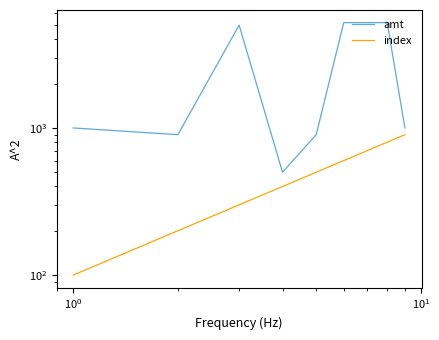

At how many categories does at least one series exceed 1970?

4